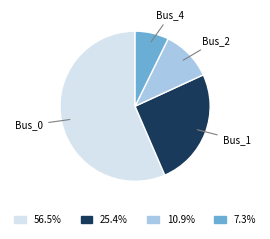

Is there a majority slice in this chart?

Yes